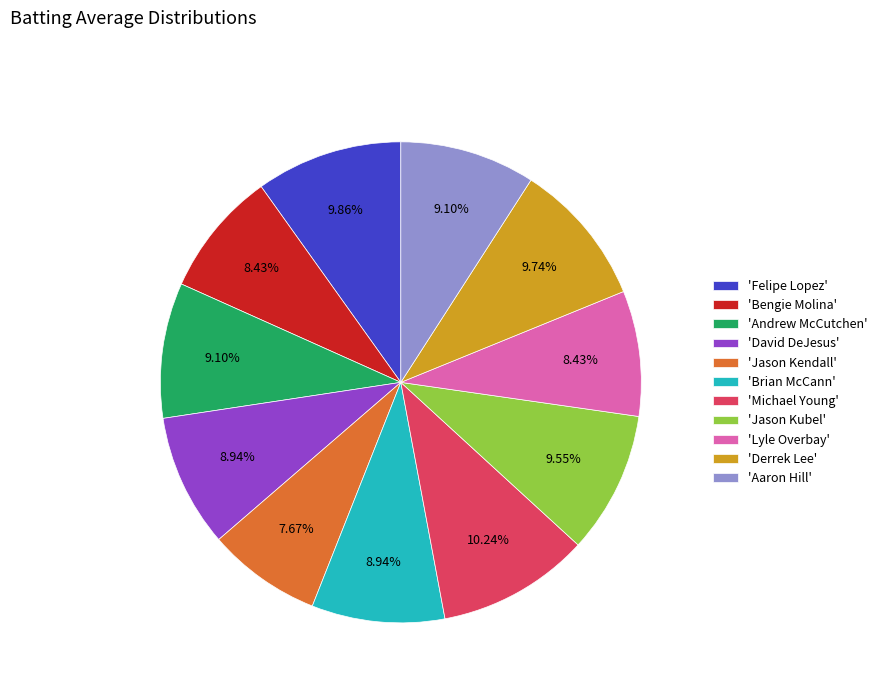

Is the sum of 'Jason Kendall' and 'Lyle Overbay' greater than half?

No